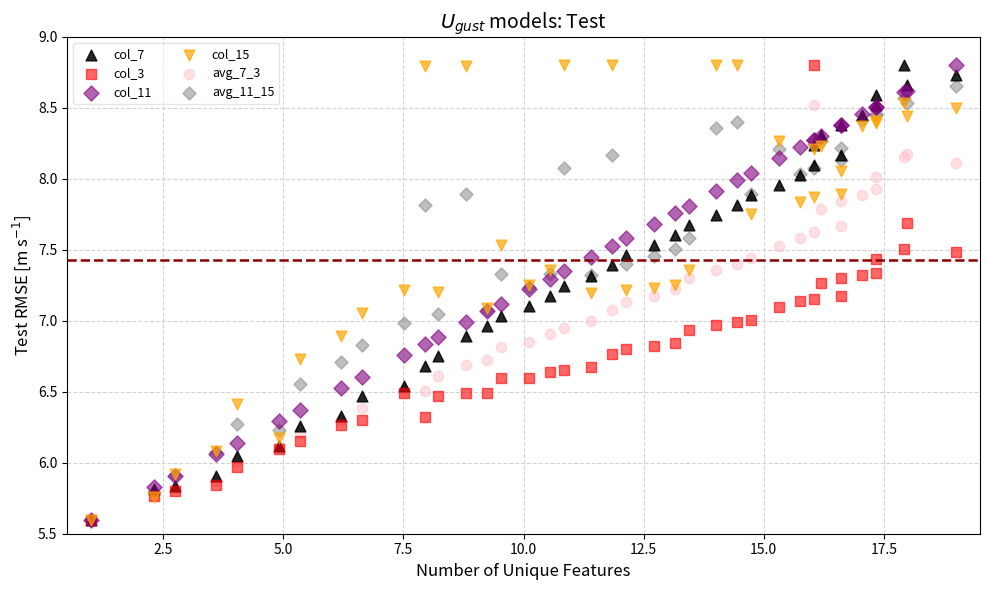

What are all the series names shown in the legend?

col_7, col_3, col_11, col_15, avg_7_3, avg_11_15